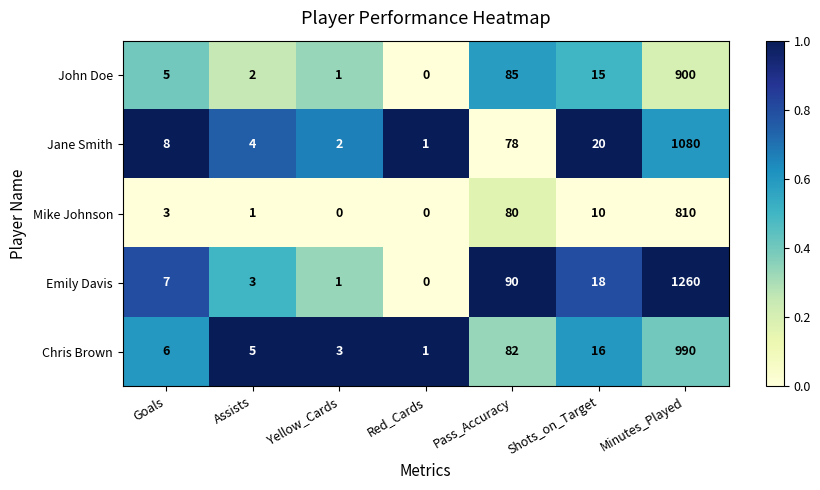

What is the difference between the second highest and minimum values in the Emily Davis series?

90